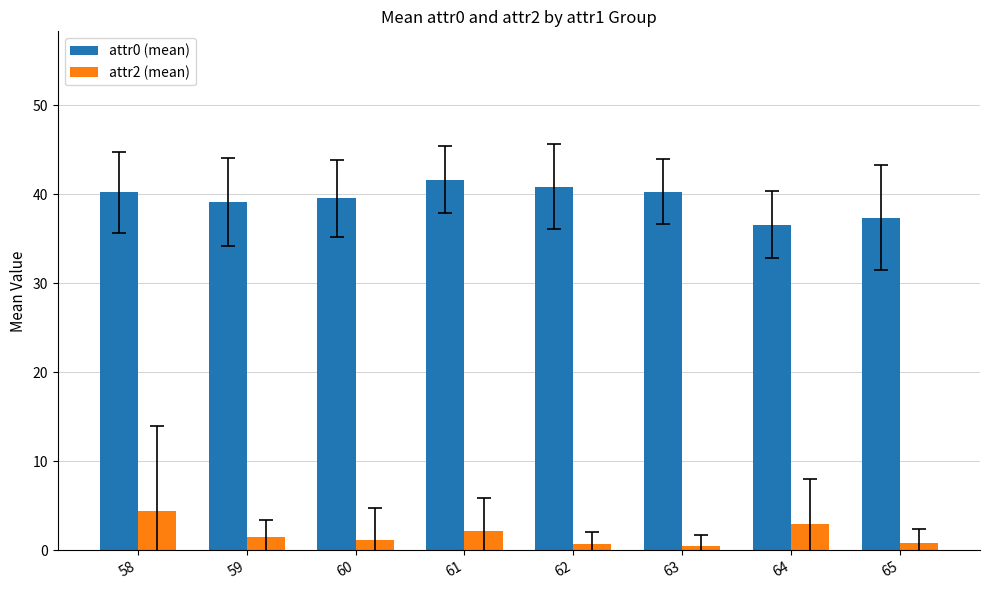

Is it true that attr2 (mean) equals 0.8 at 65?

True